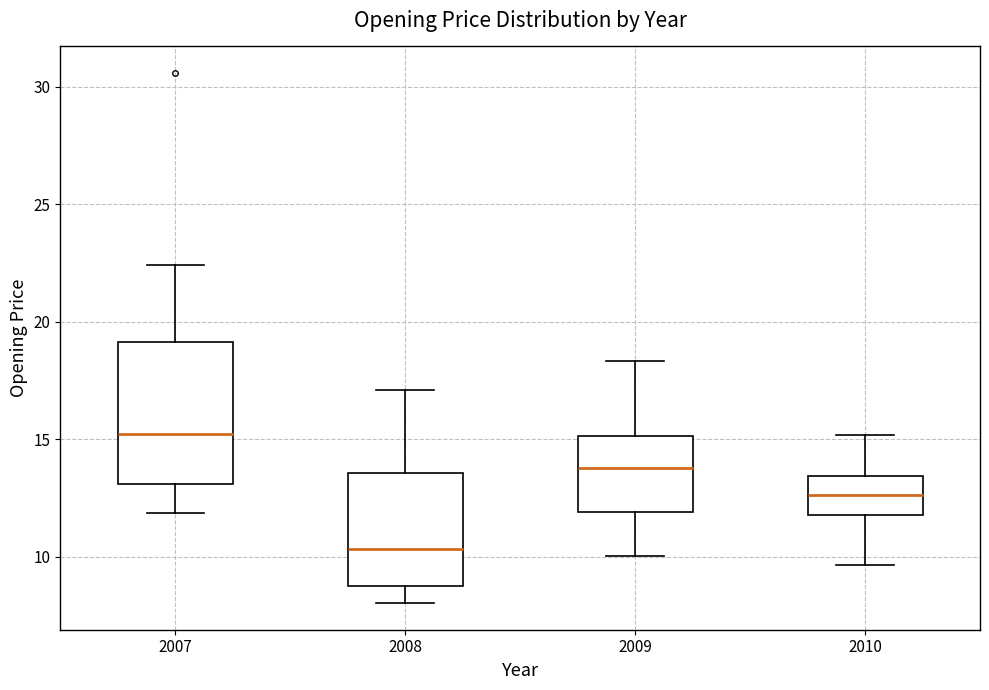

Reading left to right, transcribe this box plot: for each box, give where its median line is, the range the box spans, and where its two whiskers end, as read against the y-axis. The values are not printed on the chart, so give them approximately, as read against the axis.

2007: median 15.0, box 13.0 to 19.0, whiskers 12.0 to 22.5
2008: median 10.5, box 9.0 to 13.5, whiskers 8.0 to 17.0
2009: median 14.0, box 12.0 to 15.0, whiskers 10.0 to 18.5
2010: median 12.5, box 12.0 to 13.5, whiskers 9.5 to 15.0